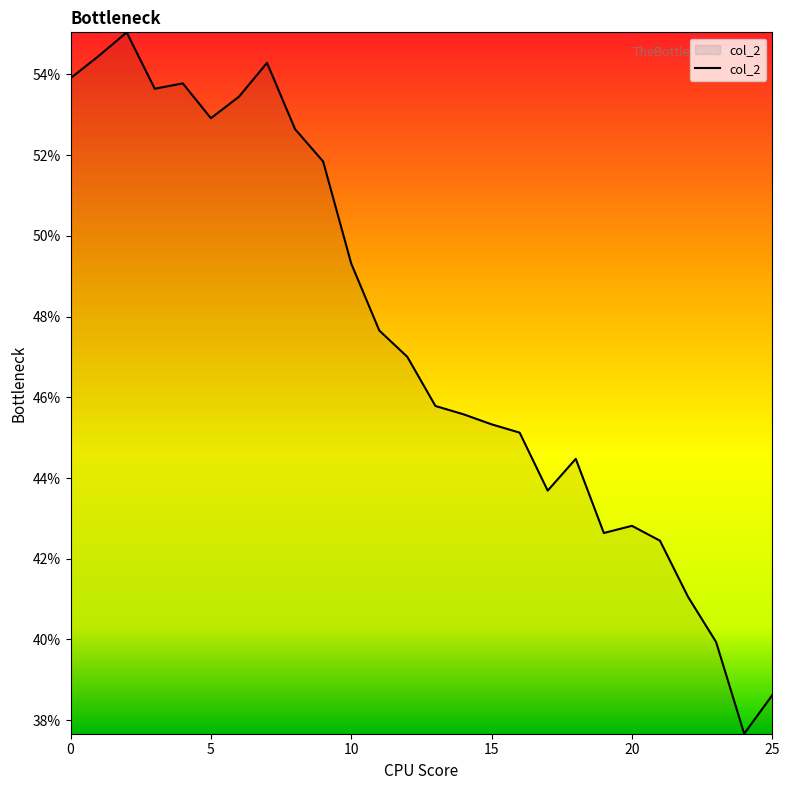

True or false: there are more than 2 points higher than both neighbors.

True